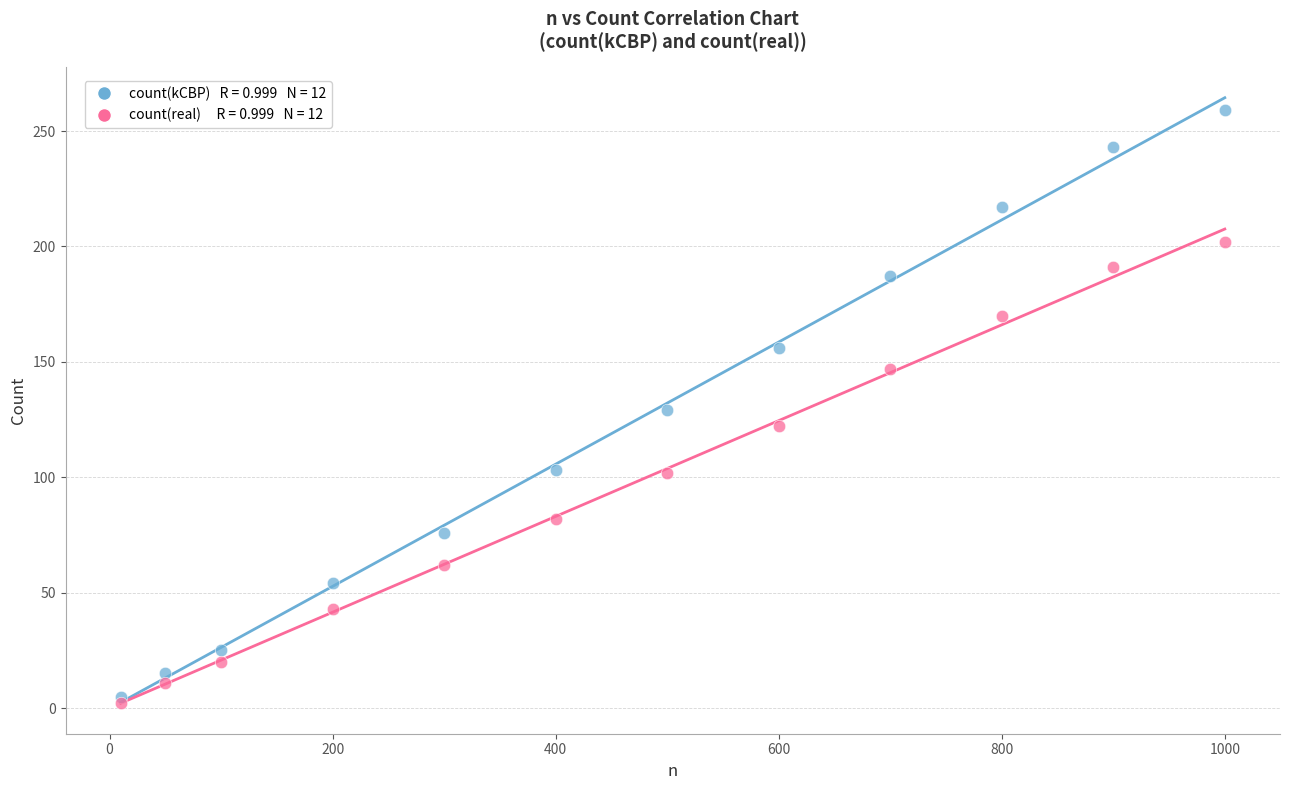

Across all data points, what is the range of Y values (max minus min)?

257